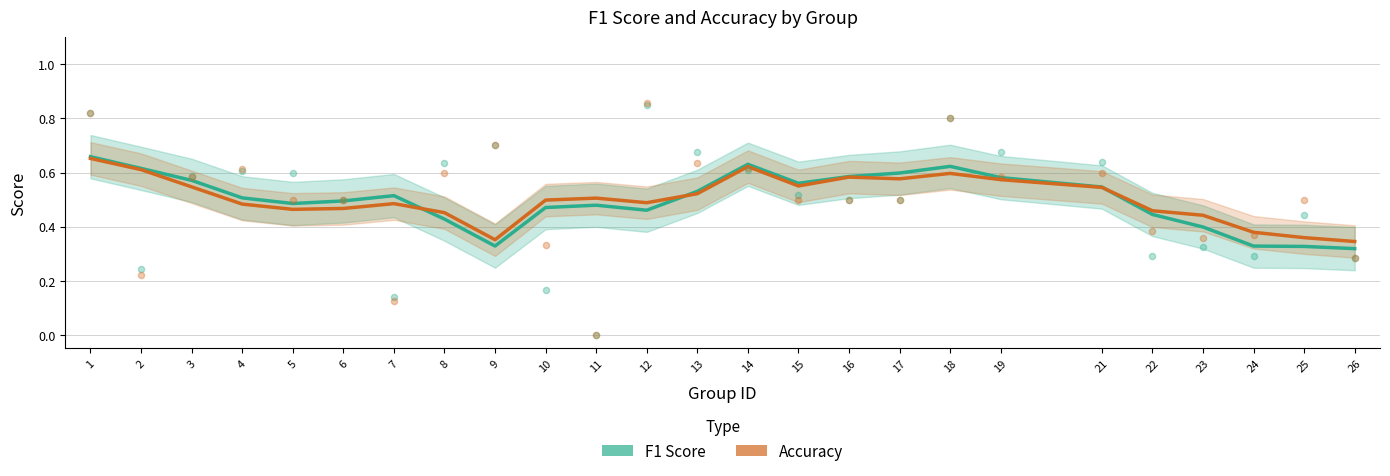

Which series reaches the maximum Y coordinate?

F1 Score